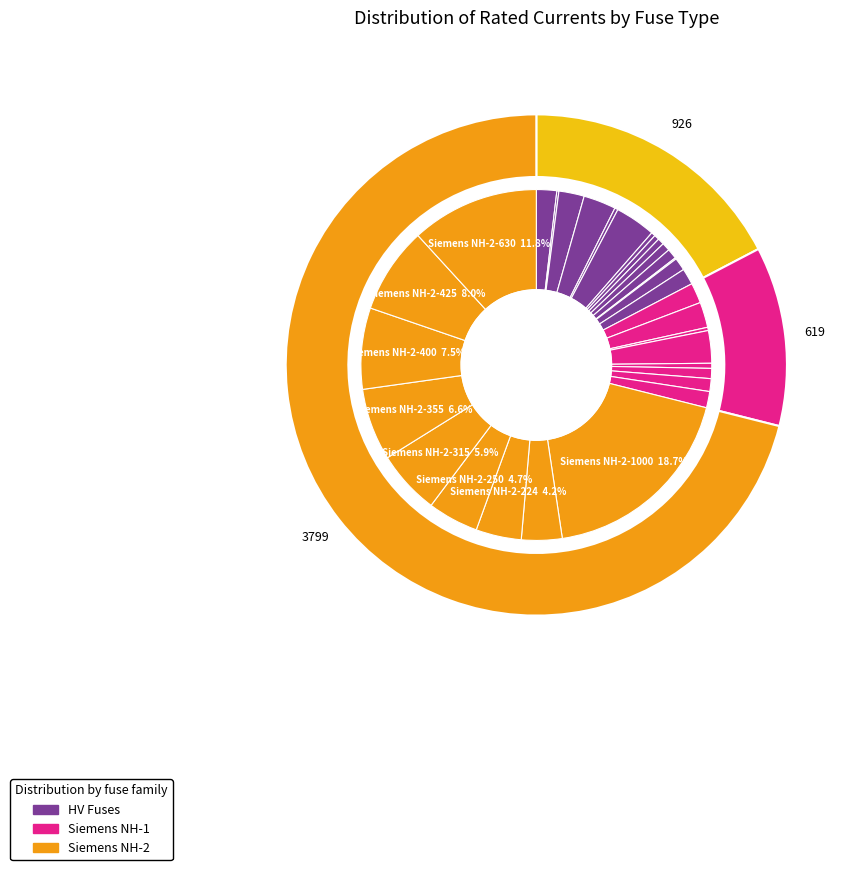

What portion of the pie excludes HV 20A?

99.6%